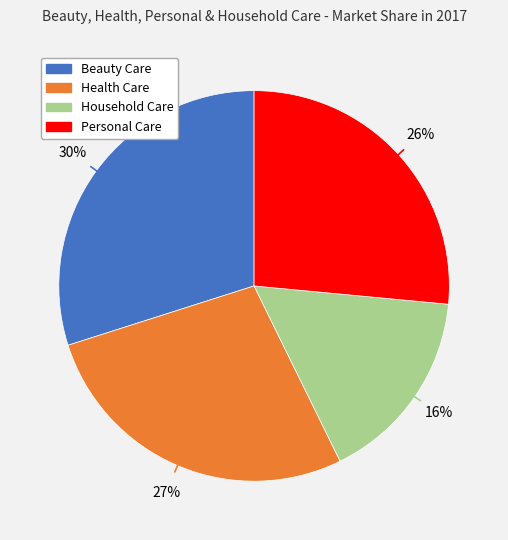

To the nearest percent, what is the combined percentage of Personal Care and Health Care?

54%